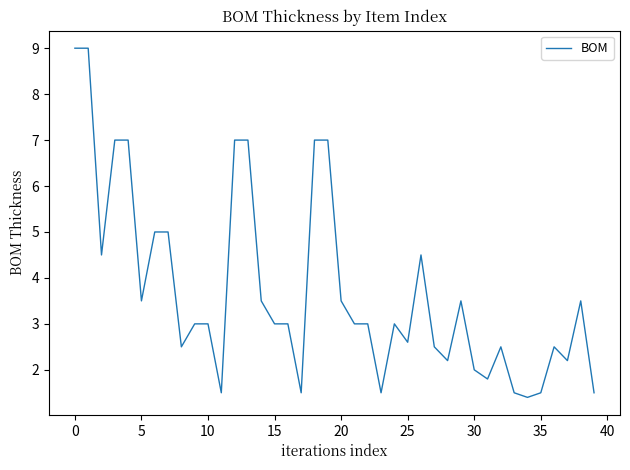

How many categories are shown in the chart?

40